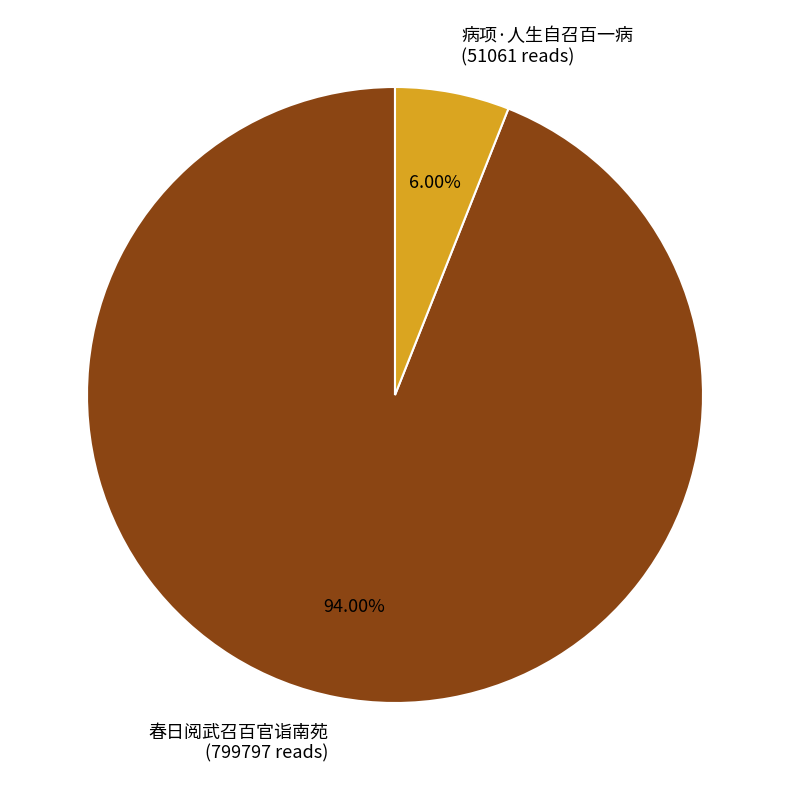

To the nearest percent, what is the combined percentage of 病项·人生自召百一病 and 春日阅武召百官诣南苑?

100%